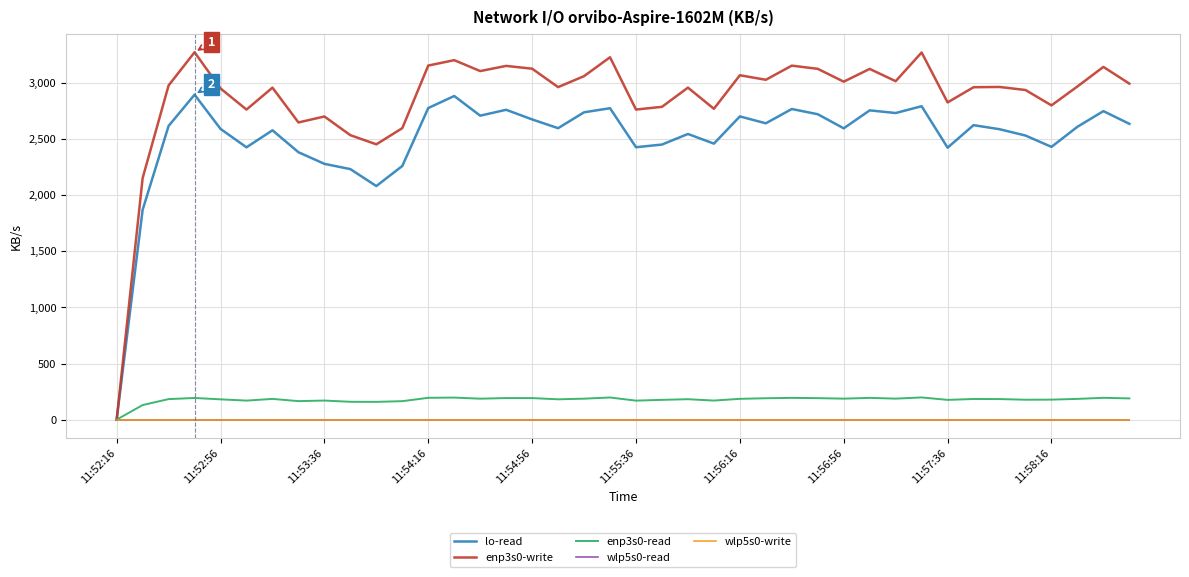

At which label does lo-read reach its minimum?

11:52:16